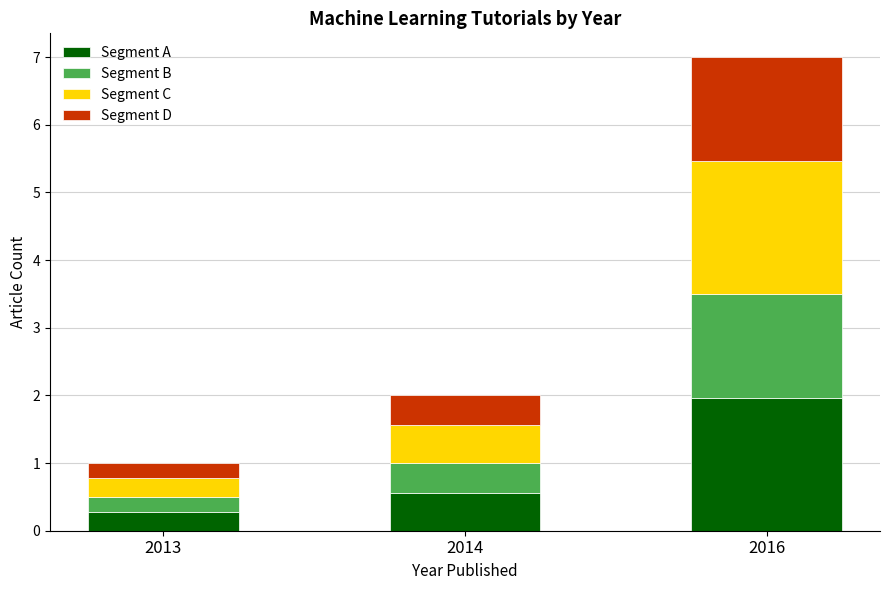

What are all the series names shown in the legend?

Segment A, Segment B, Segment C, Segment D